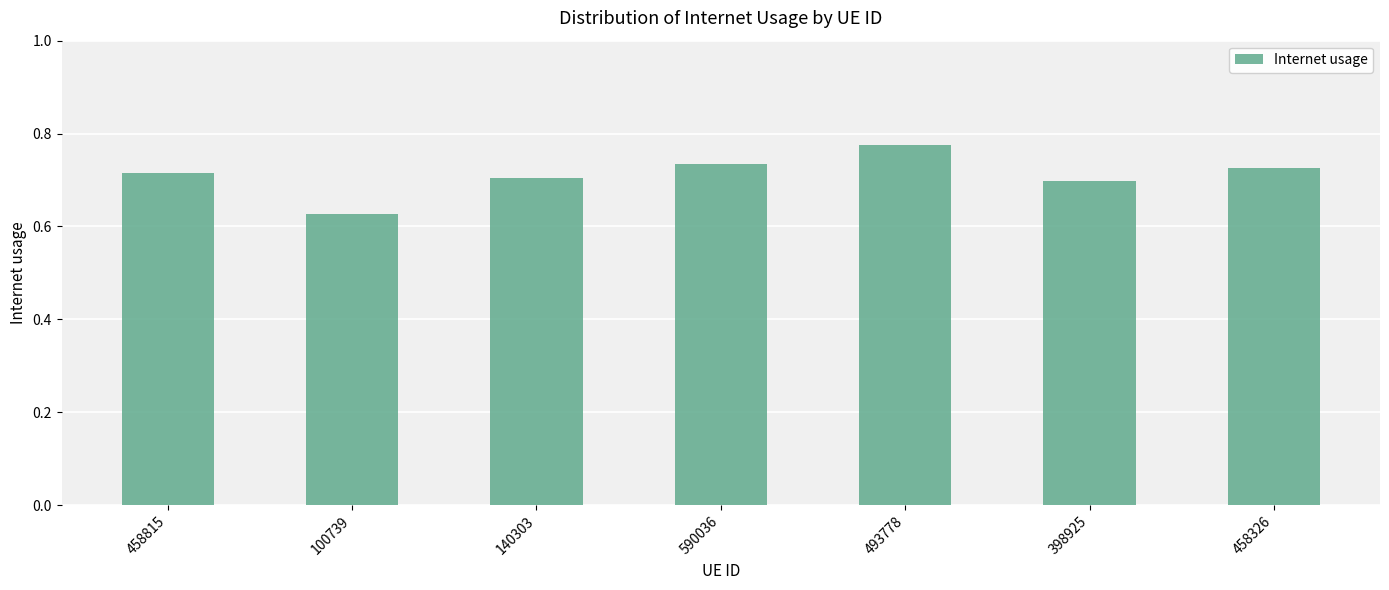

What is the difference between the second highest and minimum values?

0.1